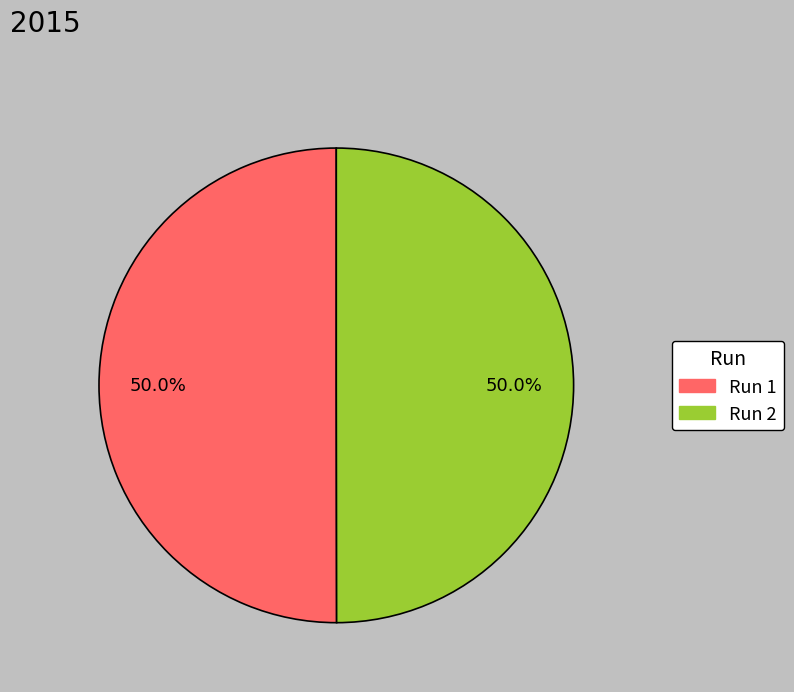

Count the number of slices in the pie.

2